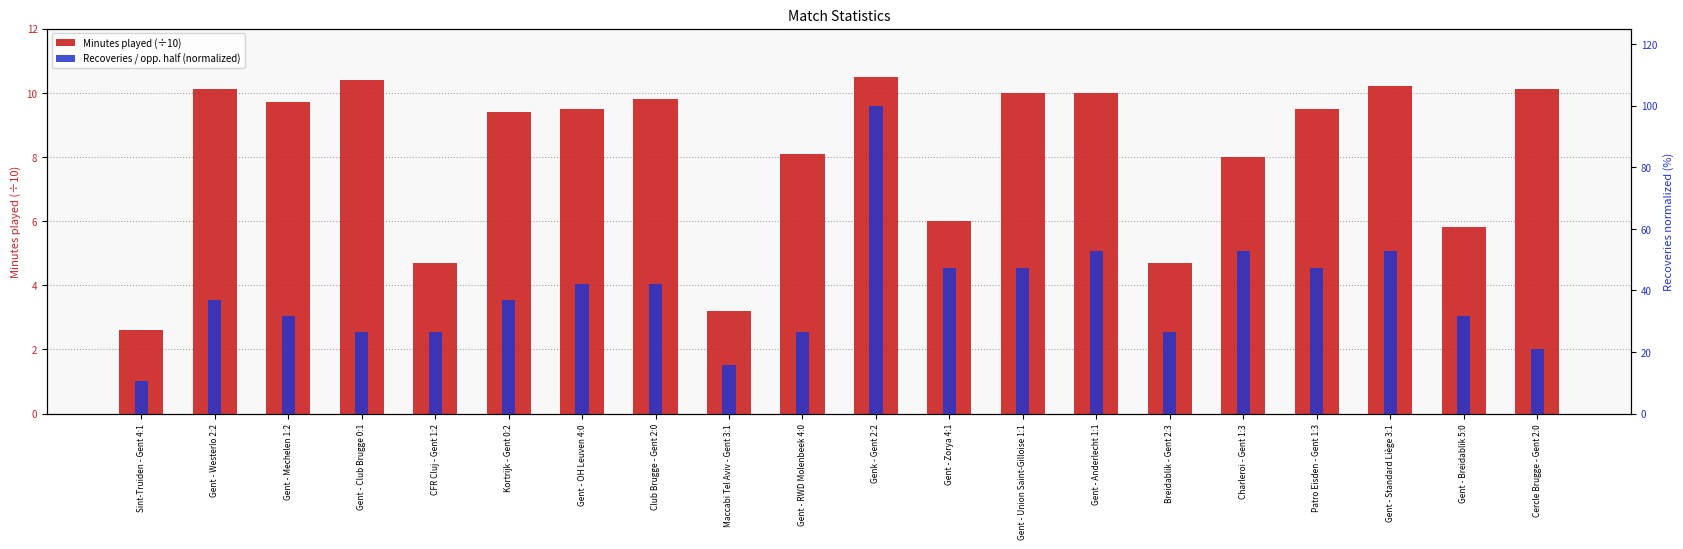

What is the label of the 10th bar from the left?

Gent - RWD Molenbeek 4:0